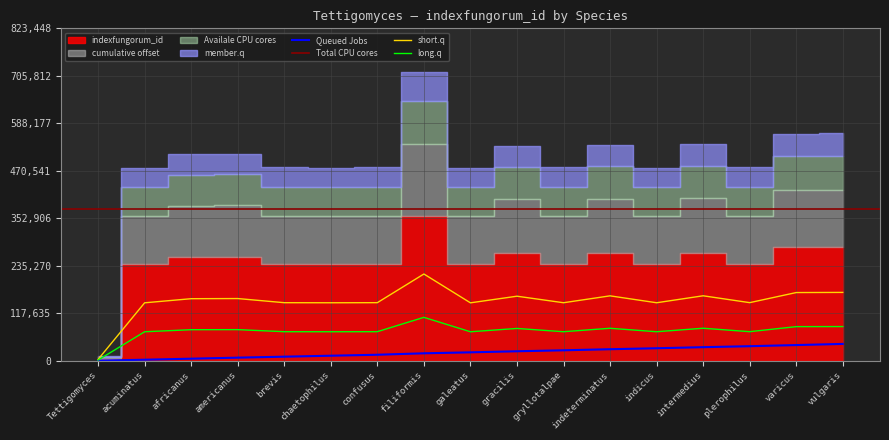

True or false: there are more than 2 points higher than both neighbors.

True